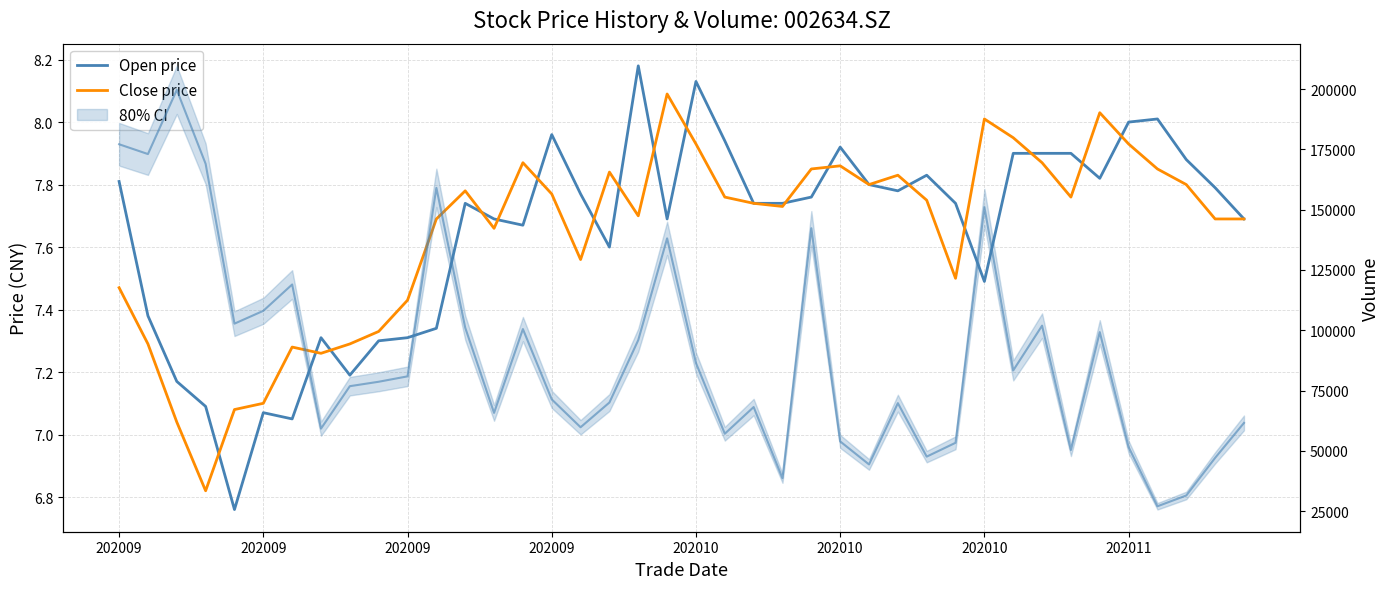

At which label does Close price first exceed 7?

202009